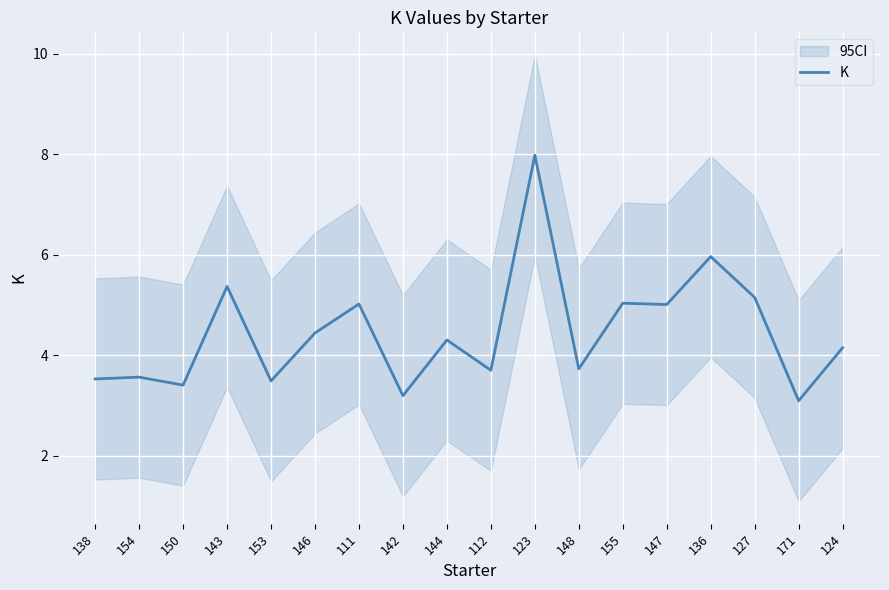

What is the minimum value shown in the chart?

3.1